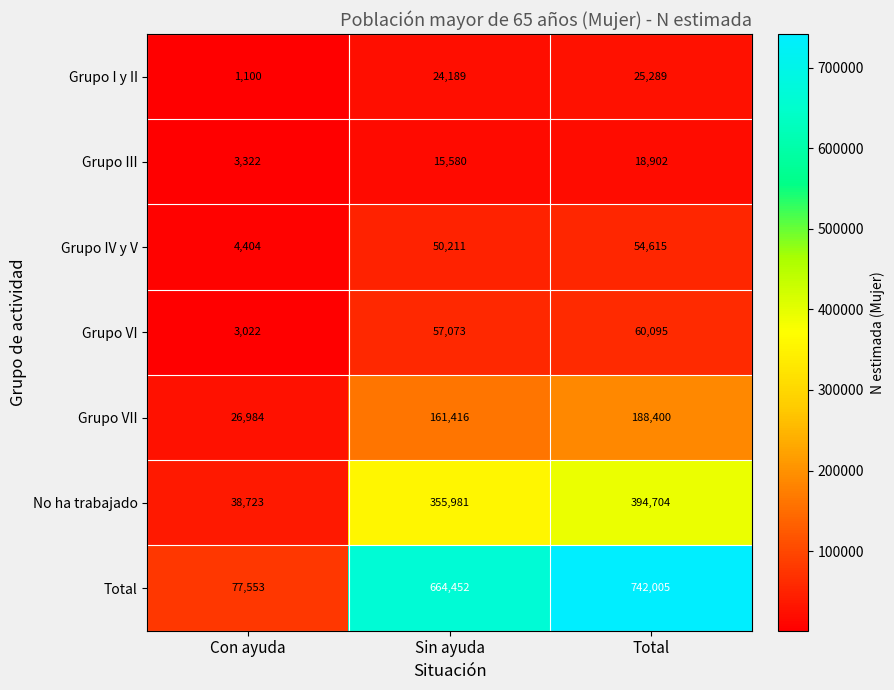

At how many categories does at least one series exceed 569172?

2